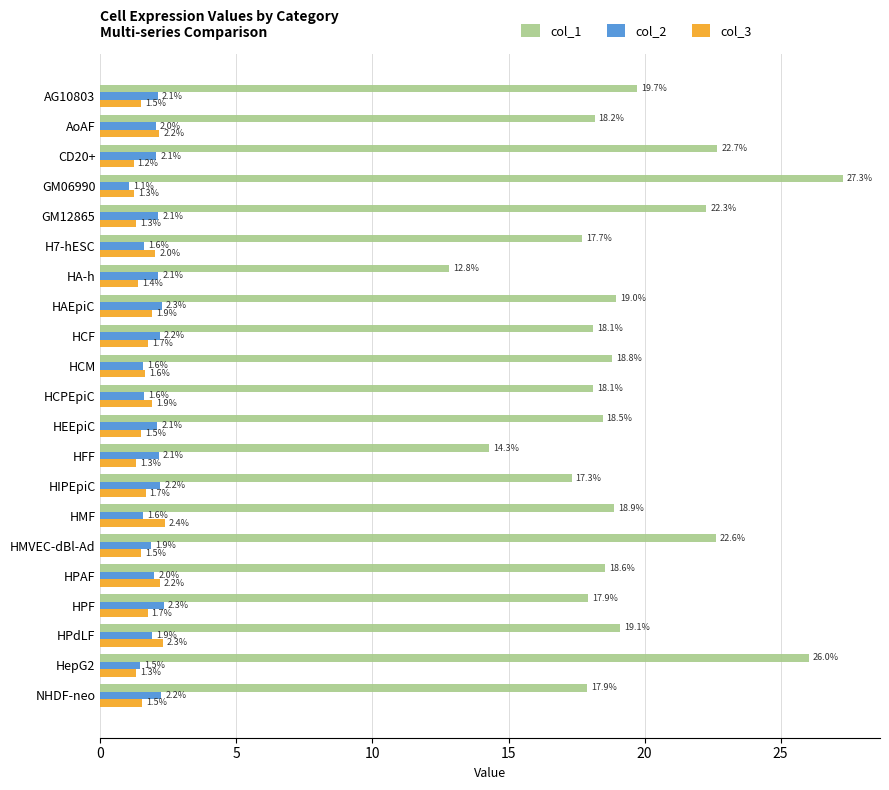

What is the average value of the col_1 series?

19.3